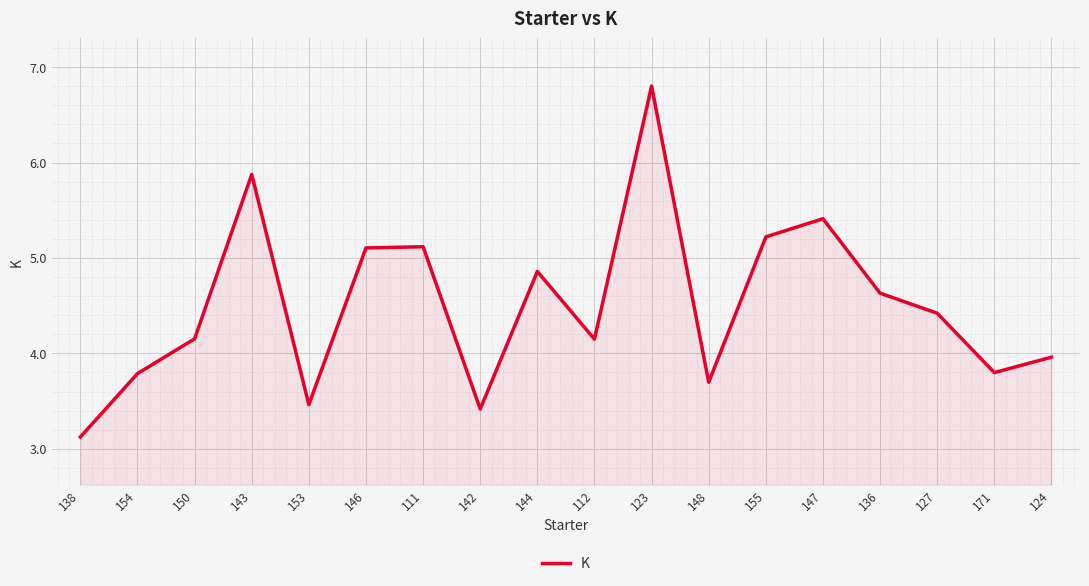

Which category has the highest value across all series?

123